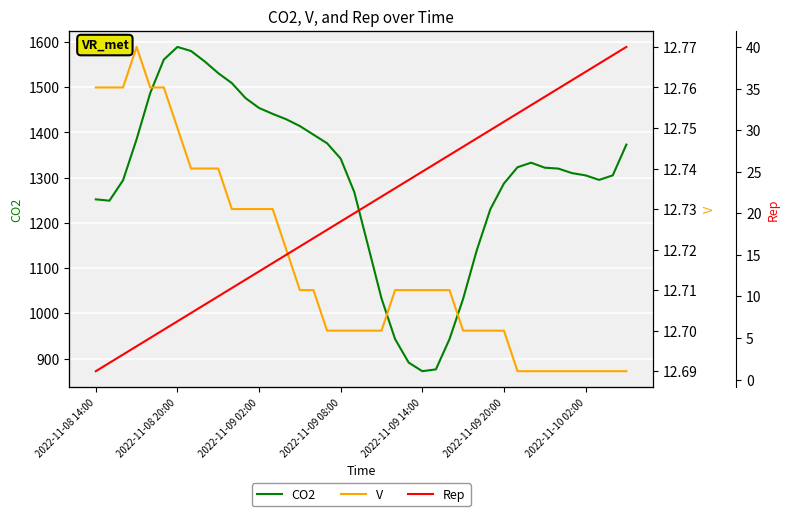

The value of CO2 at 2022-11-09 20:00 is 1287. True or false?

True